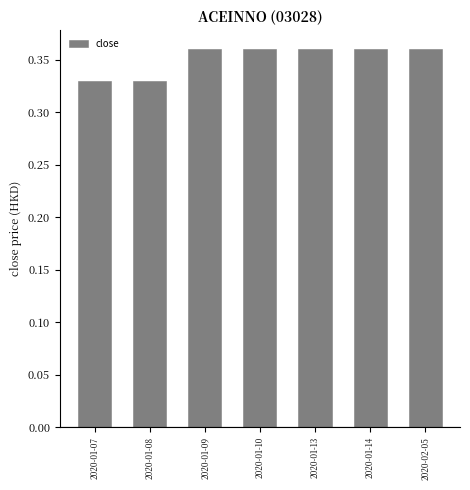

Between 2020-01-07 and 2020-01-14, which is larger?

2020-01-14